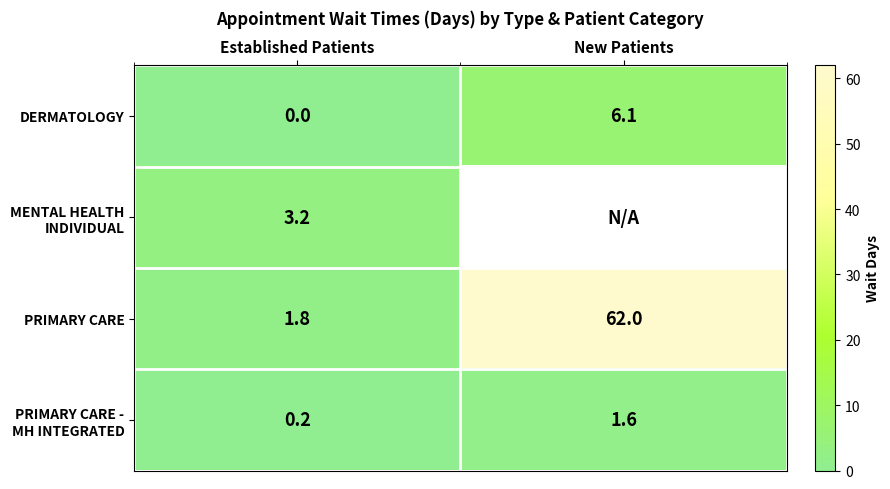

What is the sum of all PRIMARY CARE values?

63.8